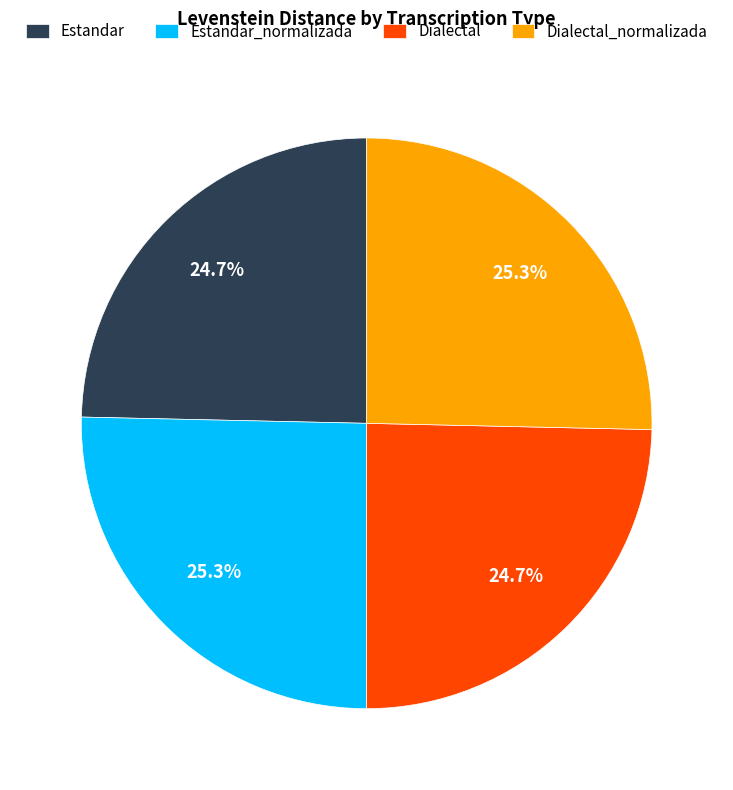

Which has a higher value, Estandar or Estandar_normalizada?

Estandar_normalizada